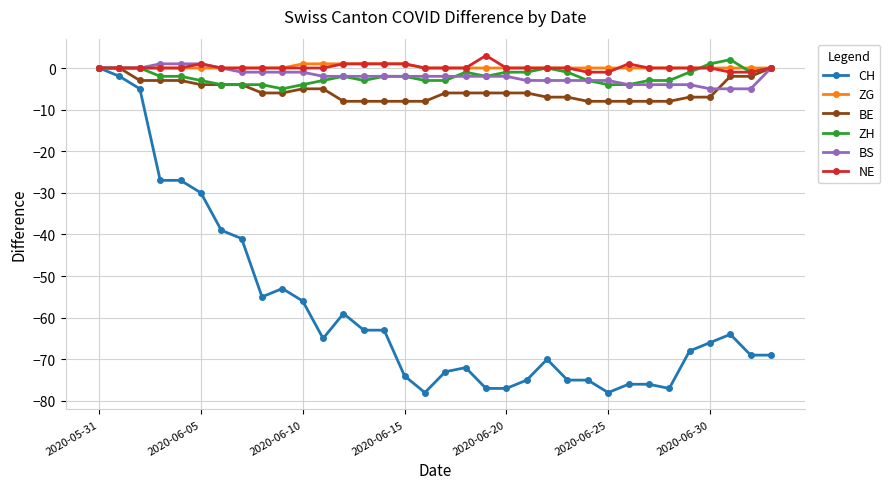

What is the value of the BE point at the 26th from the left?

-8